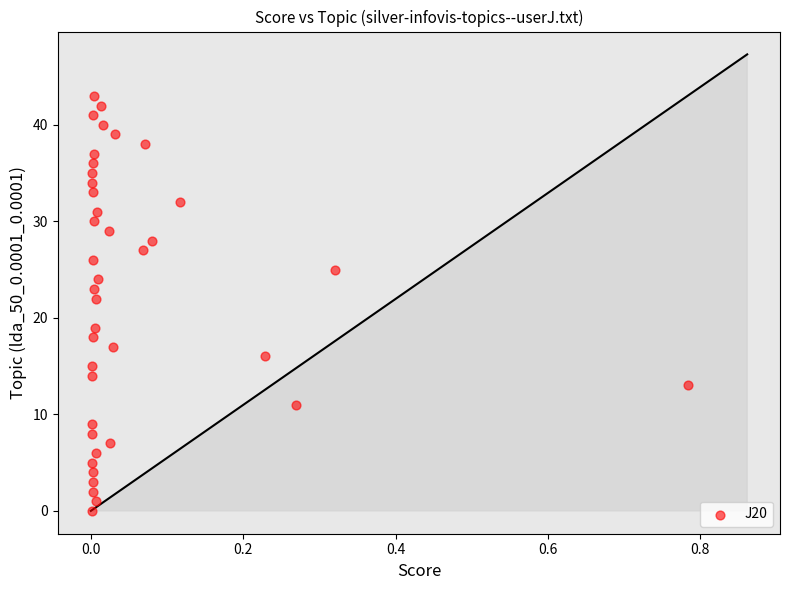

What is the range of Y values (max minus min)?

43